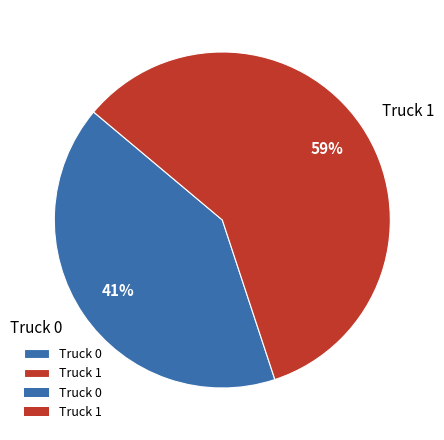

Combined, do Truck 0 and Truck 1 account for over 50%?

Yes